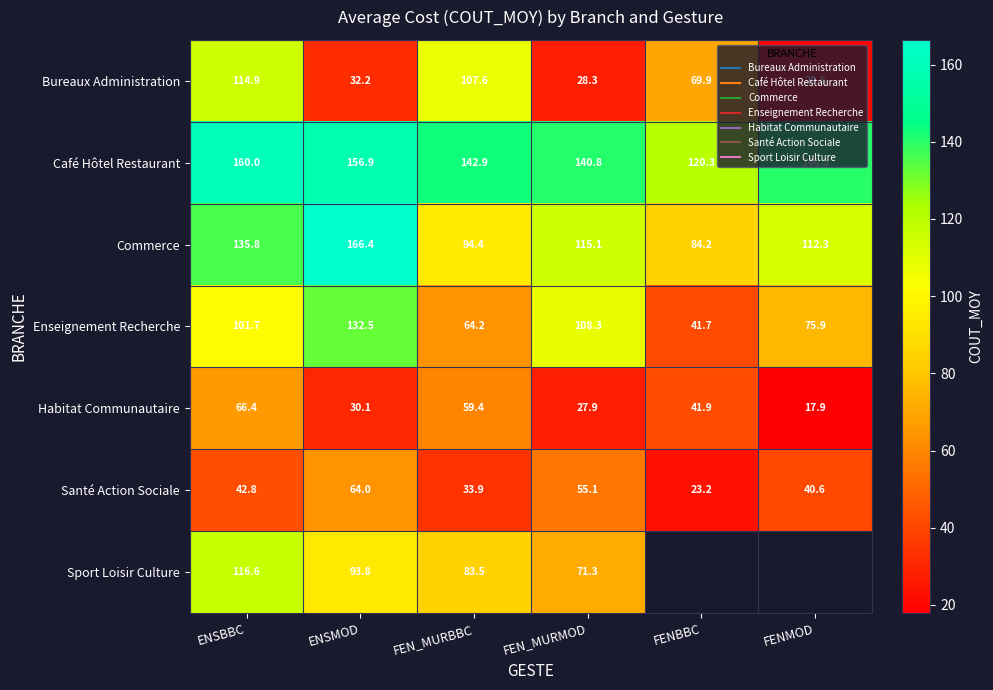

Is it true that Habitat Communautaire equals 17.9 at FENMOD?

True